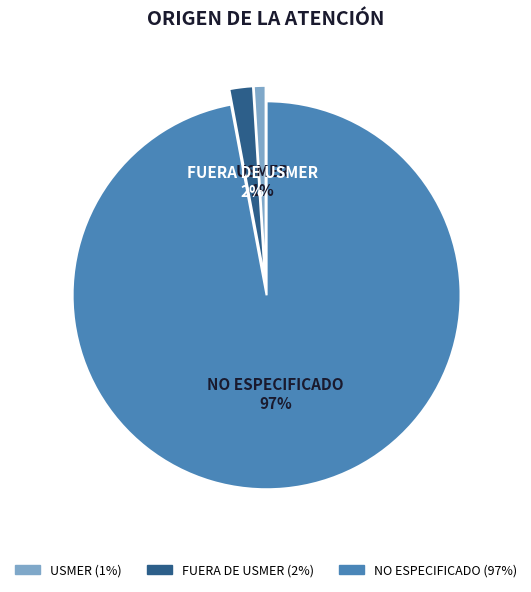

Is it true that NO ESPECIFICADO is 86% of the pie?

False